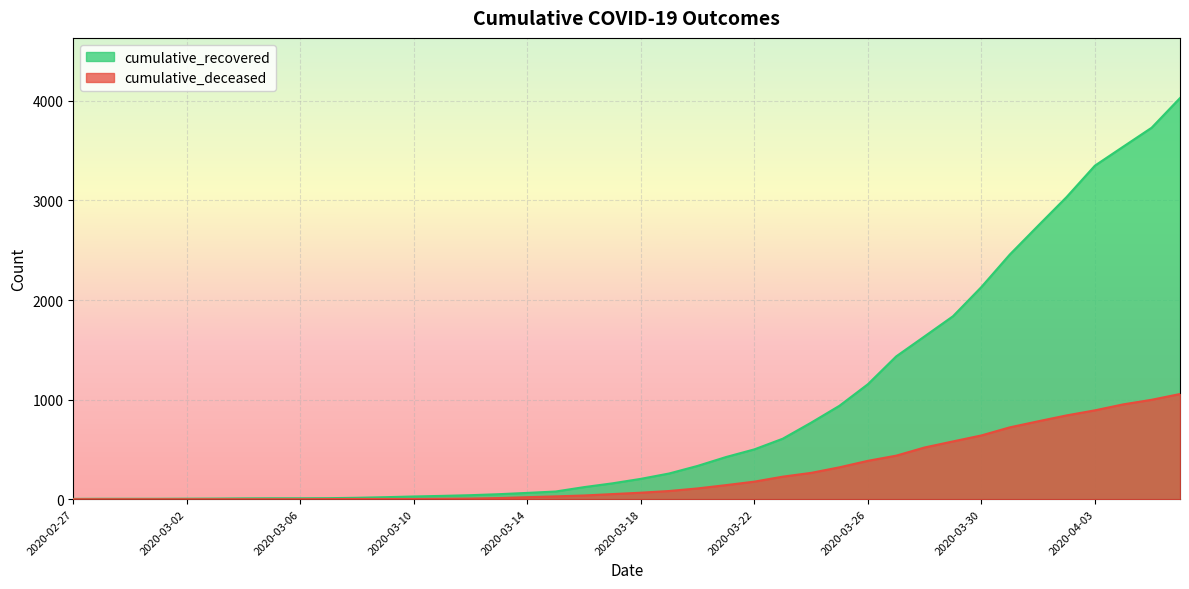

Is the value of cumulative_deceased at 2020-04-05 greater than the value of cumulative_recovered at 2020-03-12?

Yes